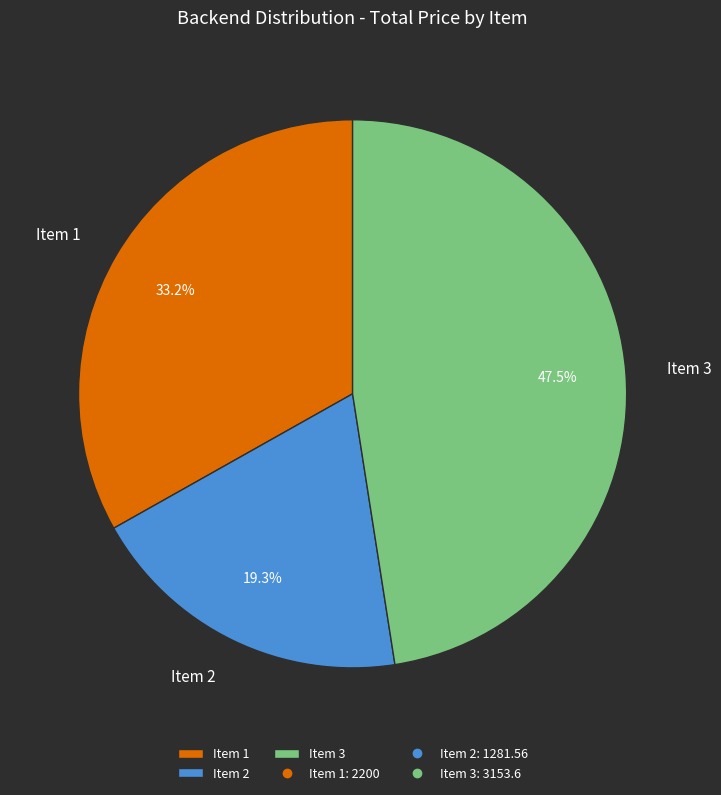

Approximately how many times larger is the value at Item 2 compared to Item 3?

0.4